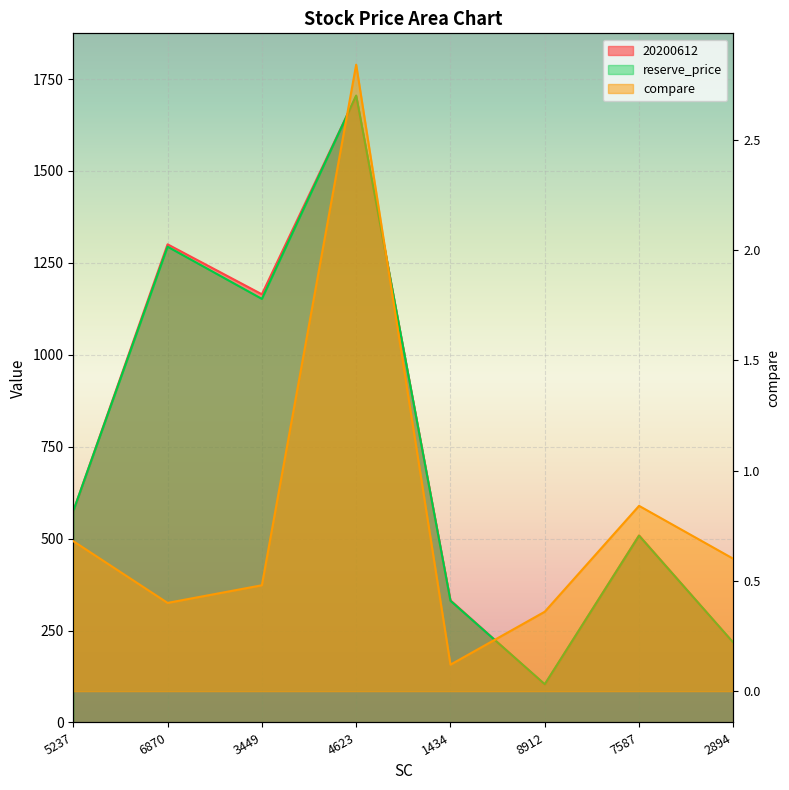

What is the smallest value displayed?

0.1